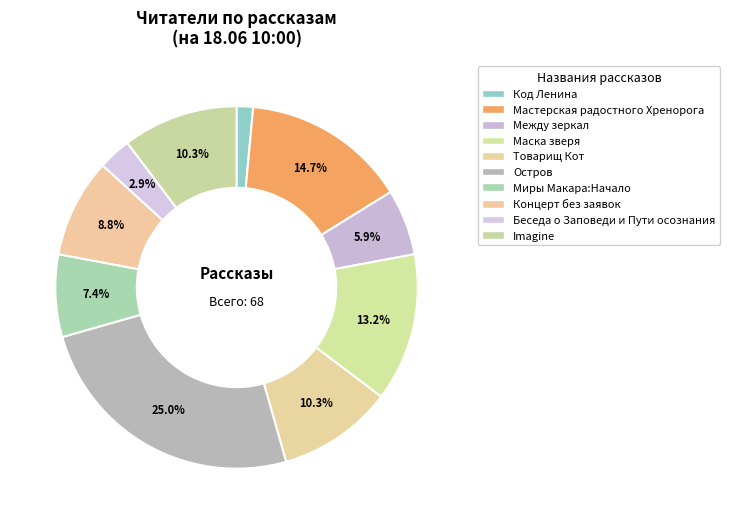

Does any single category account for the majority?

No